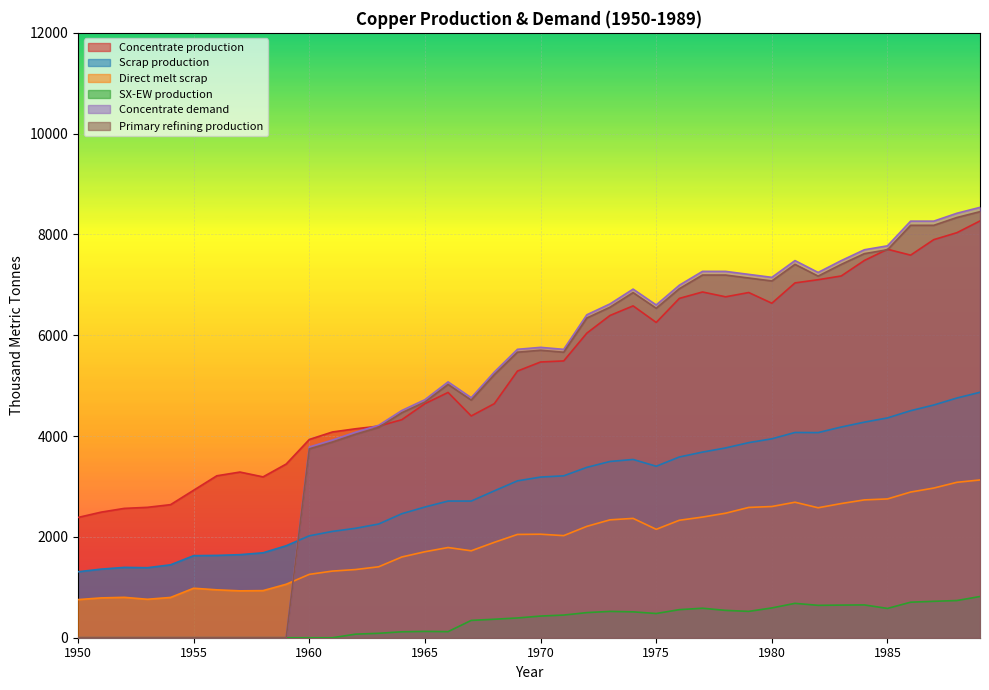

Reading right to left, what are all the values shown in this chart?

Concentrate production: 1989=8268.6	1988=8035.4	1987=7897.6	1986=7590.1	1985=7706.8	1984=7484.2	1983=7176.7	1982=7102.6	1981=7039.0	1980=6636.1	1979=6848.3	1978=6763.5	1977=6859.0	1976=6731.9	1975=6254.7	1974=6583.5	1973=6392.7	1972=6042.8	1971=5491.4	1970=5470.3	1969=5290.1	1968=4643.2	1967=4399.4	1966=4866.1	1965=4643.5	1964=4325.4	1963=4198.2	1962=4145.3	1961=4081.7	1960=3933.3	1959=3445.6	1958=3191.1	1957=3286.6	1956=3212.5	1955=2926.2	1954=2639.9	1953=2587.0	1952=2565.9	1951=2491.7	1950=2385.7
Scrap production: 1989=4869.5	1988=4755.4	1987=4616.8	1986=4503.9	1985=4360.8	1984=4276.9	1983=4180.1	1982=4069.4	1981=4071.8	1980=3946.5	1979=3870.2	1978=3765.3	1977=3682.6	1976=3585.5	1975=3401.8	1974=3536.5	1973=3496.4	1972=3379.8	1971=3212.0	1970=3186.9	1969=3112.3	1968=2913.9	1967=2710.9	1966=2711.5	1965=2593.1	1964=2460.1	1963=2256.0	1962=2171.0	1961=2109.3	1960=2021.8	1959=1824.9	1958=1684.8	1957=1647.9	1956=1633.0	1955=1627.9	1954=1446.5	1953=1388.9	1952=1395.2	1951=1361.0	1950=1308.7
Direct melt scrap: 1989=3130.0	1988=3083.2	1987=2969.1	1986=2890.1	1985=2753.6	1984=2734.3	1983=2661.8	1982=2578.2	1981=2688.1	1980=2603.1	1979=2584.9	1978=2470.2	1977=2393.6	1976=2330.2	1975=2150.8	1974=2367.6	1973=2338.6	1972=2209.6	1971=2025.4	1970=2053.6	1969=2049.2	1968=1892.4	1967=1724.8	1966=1789.6	1965=1705.9	1964=1601.7	1963=1407.5	1962=1352.5	1961=1322.0	1960=1257.2	1959=1060.8	1958=934.5	1957=929.9	1956=950.2	1955=981.9	1954=799.0	1953=762.9	1952=801.3	1951=790.0	1950=756.1
SX-EW production: 1989=817.4	1988=737.6	1987=722.4	1986=704.9	1985=581.2	1984=650.8	1983=647.3	1982=642.4	1981=682.0	1980=590.9	1979=522.7	1978=542.5	1977=585.0	1976=557.1	1975=480.3	1974=513.5	1973=522.3	1972=498.2	1971=449.6	1970=429.7	1969=391.9	1968=366.8	1967=343.6	1966=120.9	1965=125.5	1964=117.6	1963=87.8	1962=70.7	1961=0.0	1960=0.0	1959=0.0	1958=0.0	1957=0.0	1956=0.0	1955=0.0	1954=0.0	1953=0.0	1952=0.0	1951=0.0	1950=0.0
Concentrate demand: 1989=8538.1	1988=8420.8	1987=8264.3	1986=8264.6	1985=7774.8	1984=7696.7	1983=7481.4	1982=7246.5	1981=7482.1	1980=7149.1	1979=7208.3	1978=7267.5	1977=7267.8	1976=6993.7	1975=6601.9	1974=6915.9	1973=6622.2	1972=6406.9	1971=5721.0	1970=5760.6	1969=5721.7	1968=5271.1	1967=4761.7	1966=5075.7	1965=4723.2	1964=4507.9	1963=4214.1	1962=4077.3	1961=3920.8	1960=3784.0	1959=0.0	1958=0.0	1957=0.0	1956=0.0	1955=0.0	1954=0.0	1953=0.0	1952=0.0	1951=0.0	1950=0.0
Primary refining production: 1989=8452.7	1988=8336.6	1987=8181.7	1986=8182.0	1985=7697.0	1984=7619.8	1983=7406.6	1982=7174.0	1981=7407.3	1980=7077.6	1979=7136.2	1978=7194.8	1977=7195.1	1976=6923.7	1975=6535.9	1974=6846.8	1973=6556.0	1972=6342.8	1971=5663.8	1970=5703.0	1969=5664.5	1968=5218.4	1967=4714.0	1966=5025.0	1965=4675.9	1964=4462.8	1963=4172.0	1962=4036.6	1961=3881.6	1960=3746.1	1959=0.0	1958=0.0	1957=0.0	1956=0.0	1955=0.0	1954=0.0	1953=0.0	1952=0.0	1951=0.0	1950=0.0